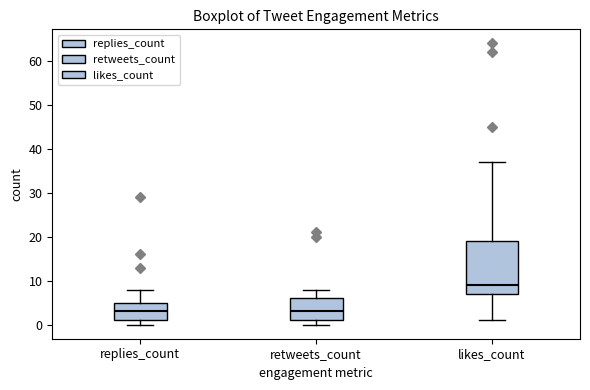

Which box is the tallest, from its lower edge to its upper edge?

likes_count